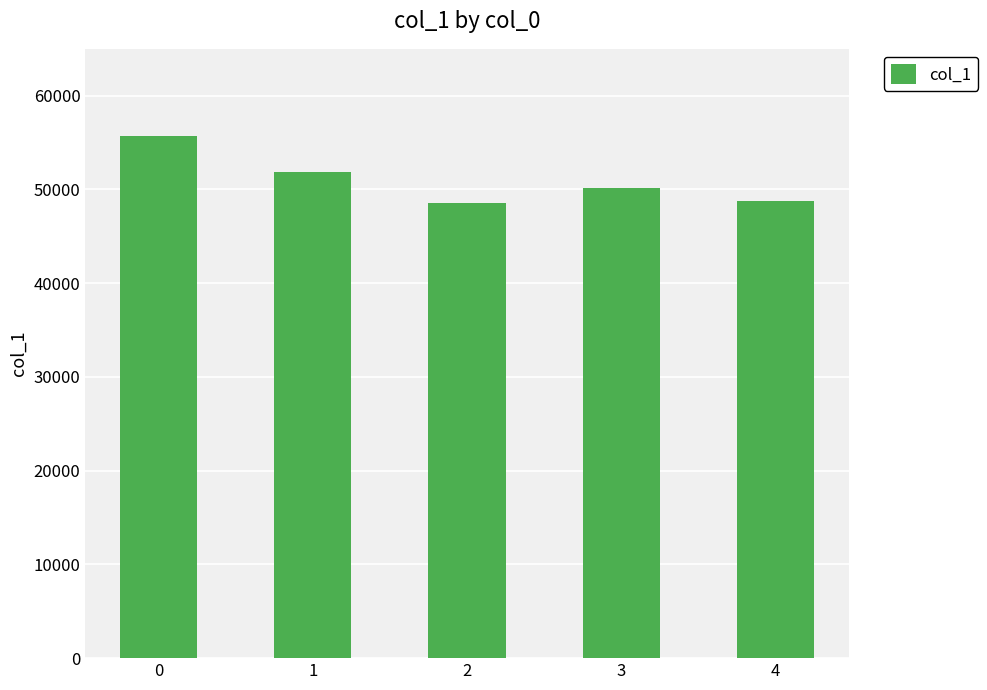

True or false: the data shows 67736 at 1.

False